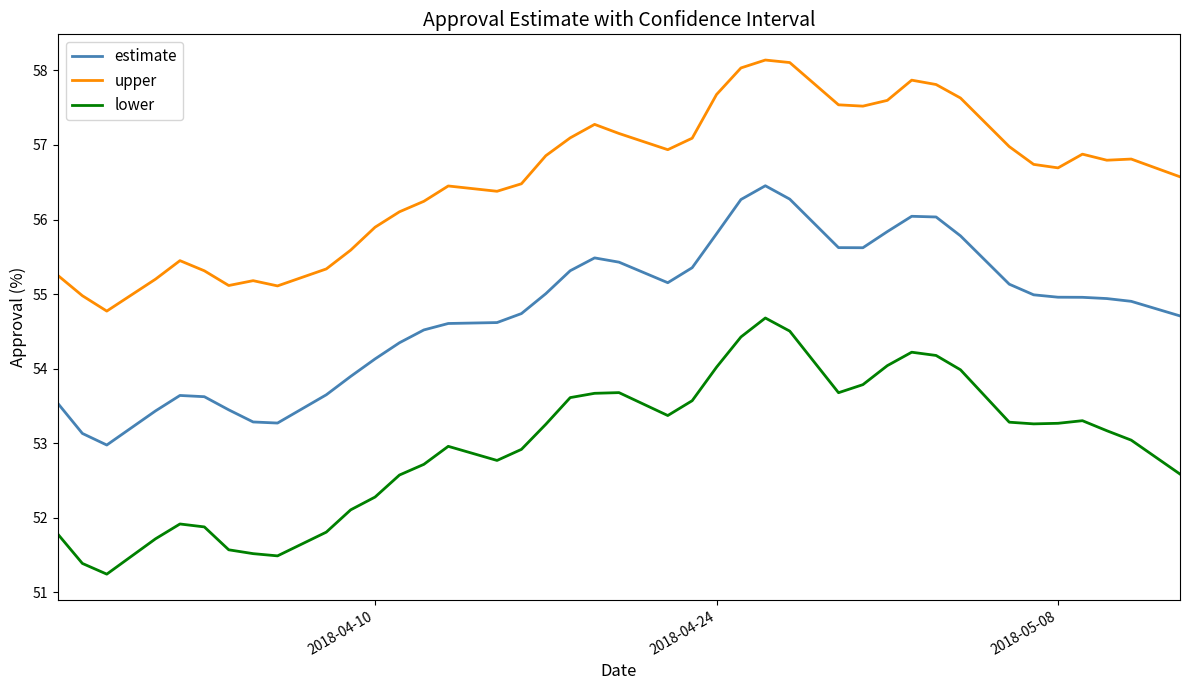

What are all the series names shown in the legend?

estimate, upper, lower